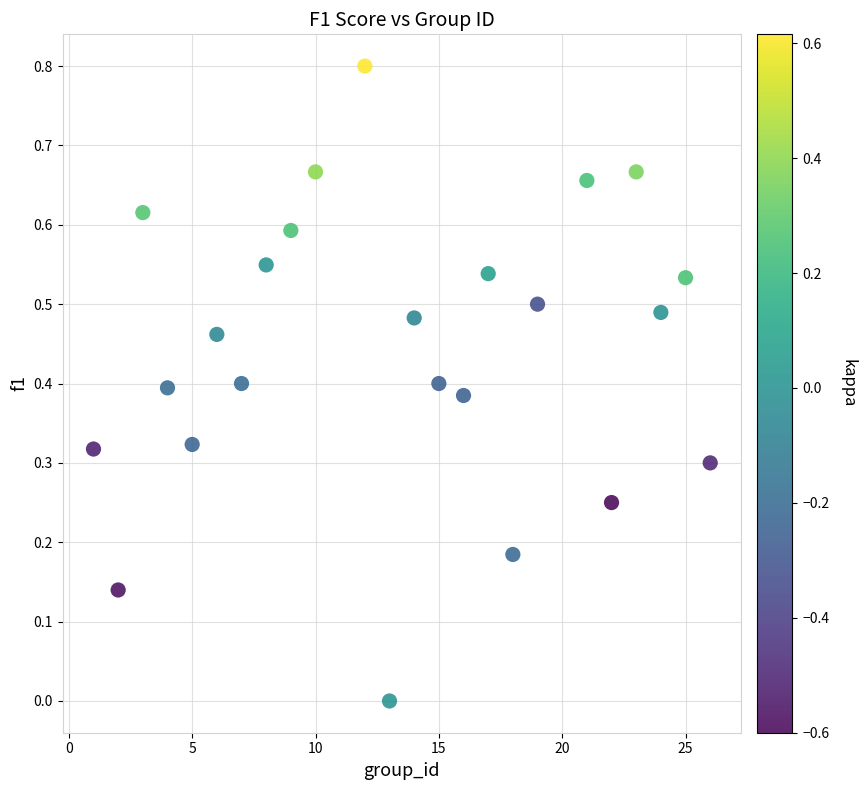

What is the range of Y values (max minus min)?

0.8